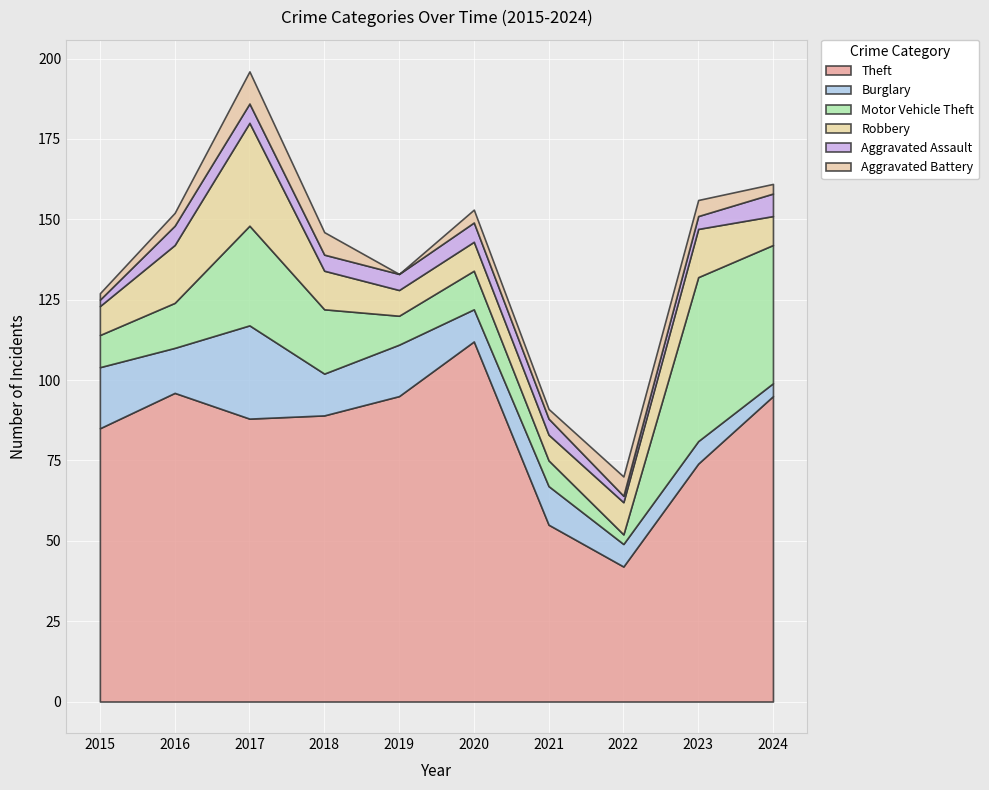

Which category has the lowest value in the Motor Vehicle Theft series?

2022